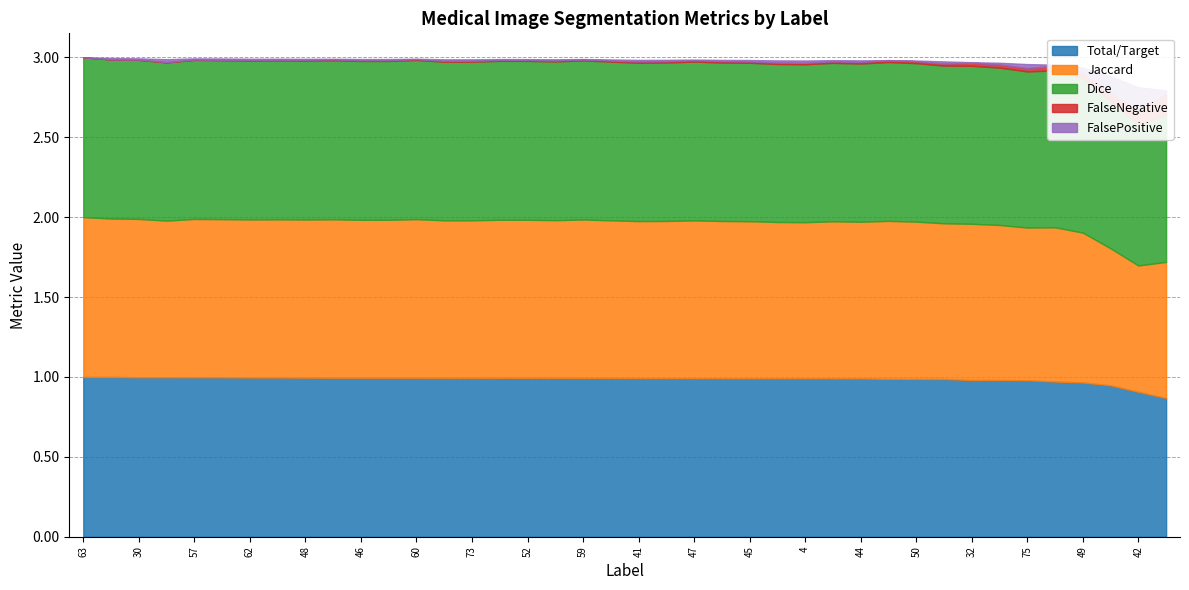

What is the sum of all Jaccard values?

38.9